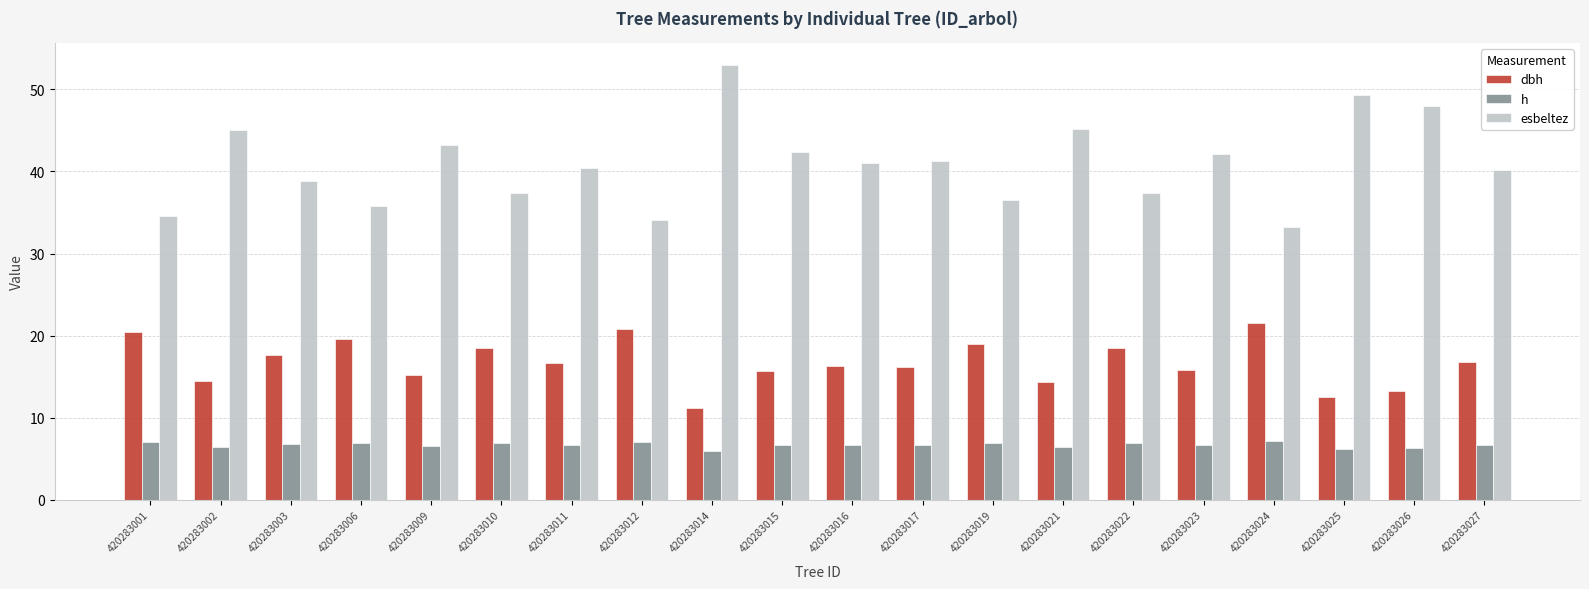

What is the average value of the h series?

6.7